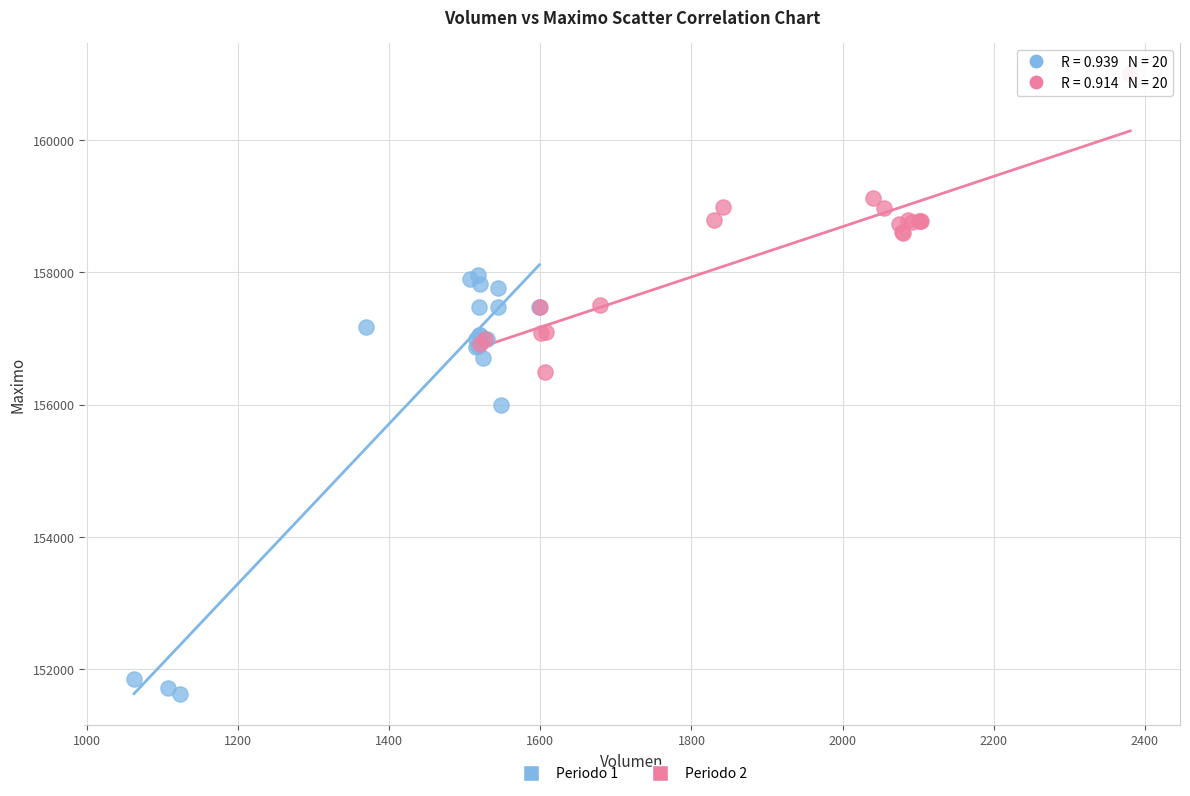

Which series has the widest spread of Y values?

Periodo 1